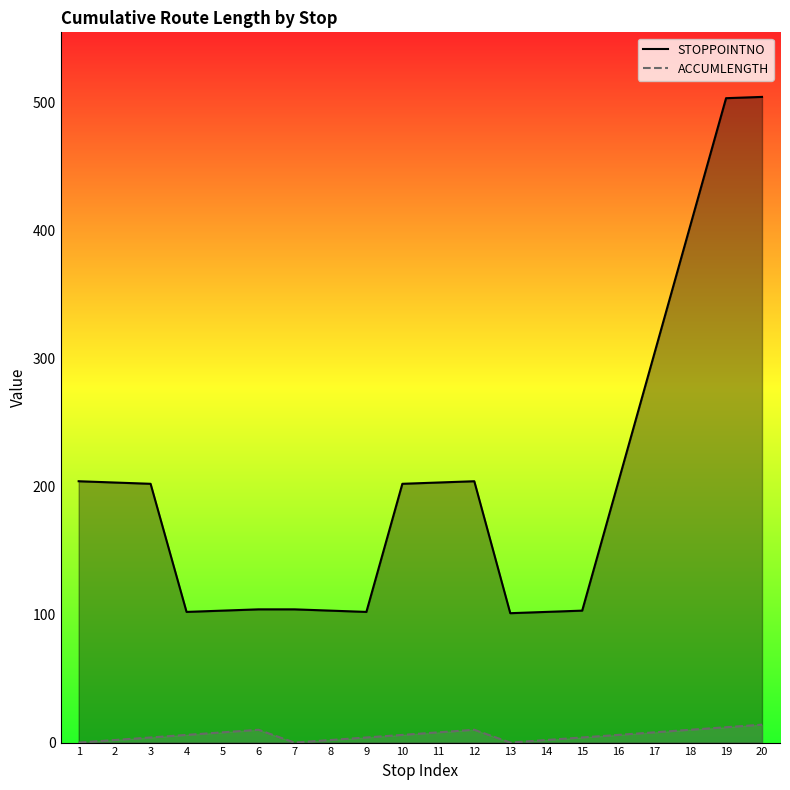

Which category has the lowest value across all series?

1